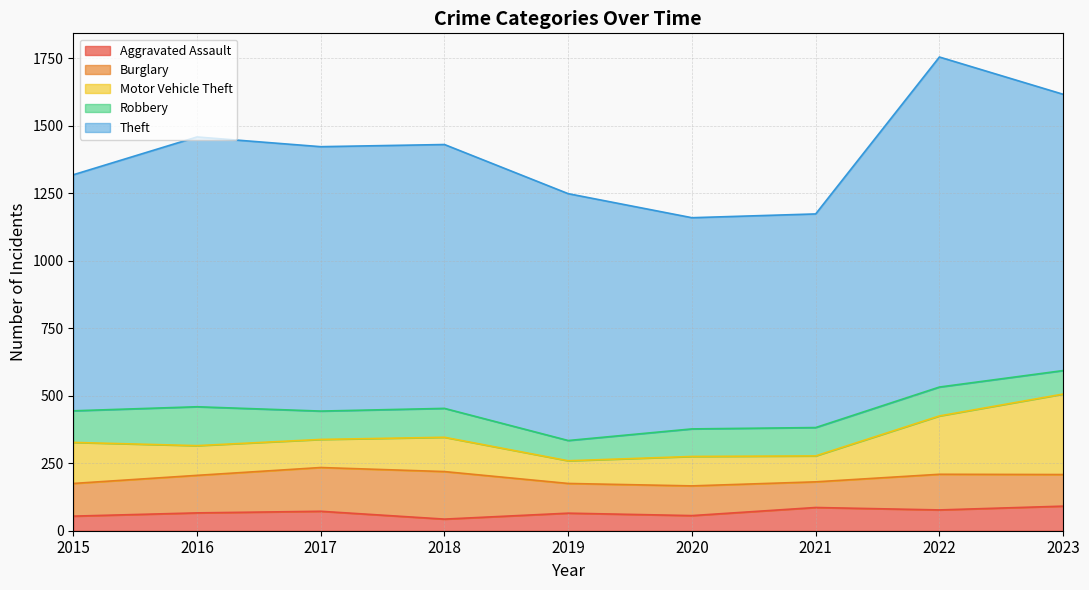

How many intersections are there between Robbery and Aggravated Assault?

1